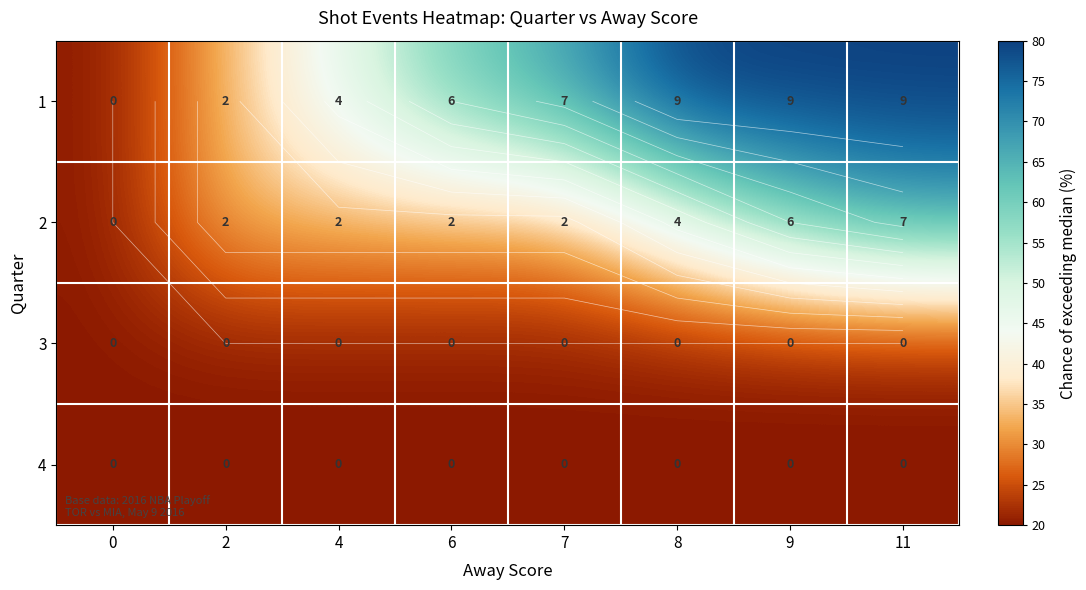

How many values in the 2 series are below 33?

1